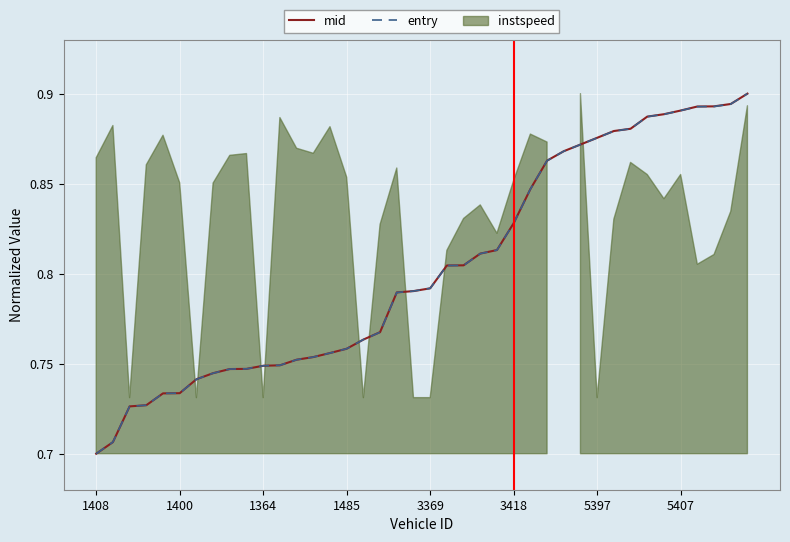

Reading left to right, extract all data points from this chart.

mid: 0.7	0.7	0.7	0.7	0.7	0.7	0.7	0.7	0.7	0.7	0.7	0.7	0.8	0.8	0.8	0.8	0.8	0.8	0.8	0.8	0.8	0.8	0.8	0.8	0.8	0.8	0.8	0.9	0.9	0.9	0.9	0.9	0.9	0.9	0.9	0.9	0.9	0.9	0.9	0.9
entry: 0.7	0.7	0.7	0.7	0.7	0.7	0.7	0.7	0.7	0.7	0.7	0.7	0.8	0.8	0.8	0.8	0.8	0.8	0.8	0.8	0.8	0.8	0.8	0.8	0.8	0.8	0.8	0.9	0.9	0.9	0.9	0.9	0.9	0.9	0.9	0.9	0.9	0.9	0.9	0.9